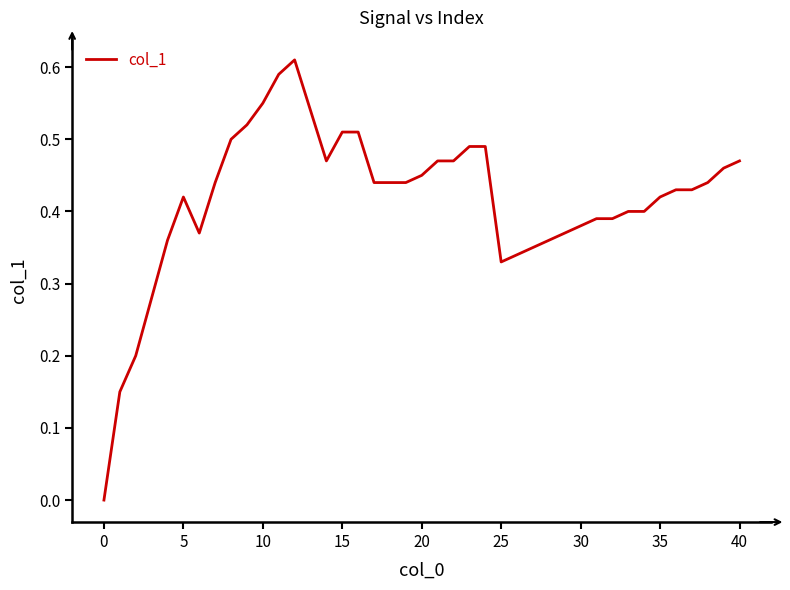

Does the chart display data point markers on the line(s)?

No